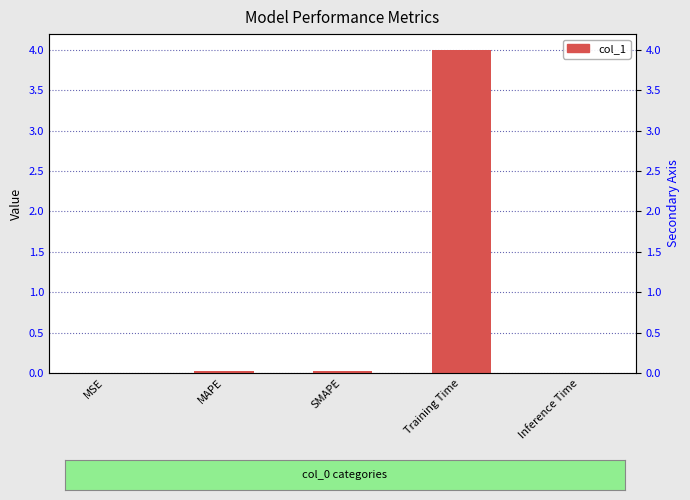

How many bars are there in total?

5